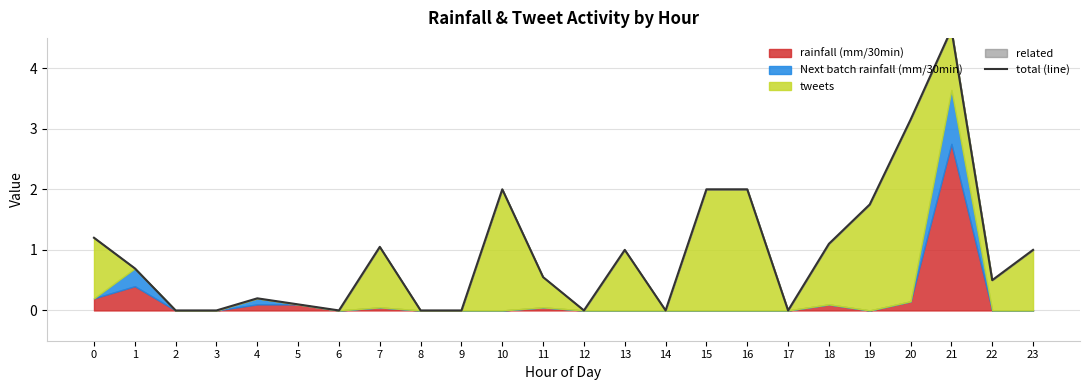

Which category has the highest value across all series?

21